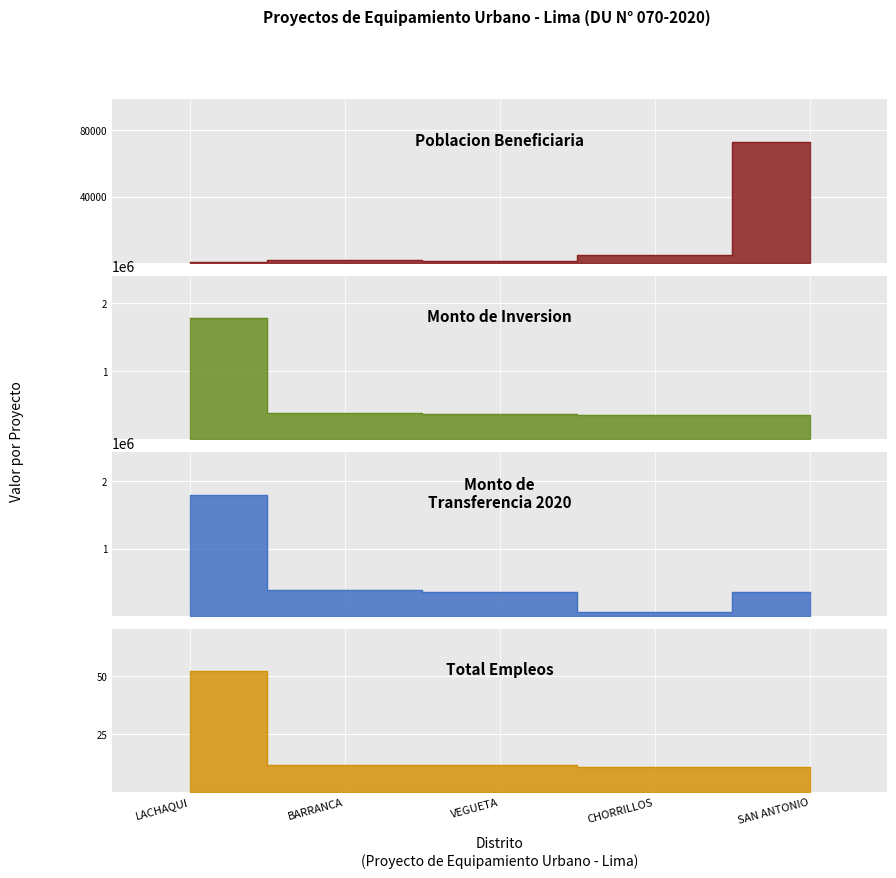

At which category does the chart reach its minimum across all series?

CHORRILLOS